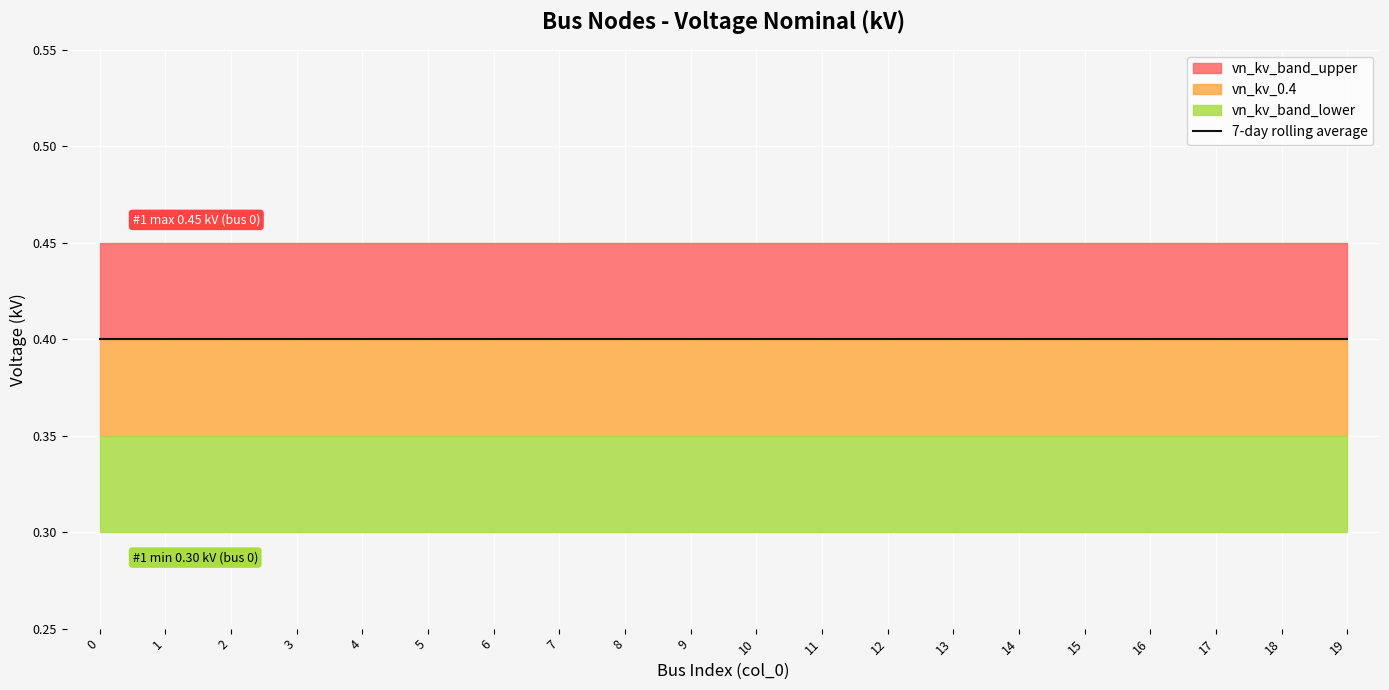

True or false: vn_kv_0.4 and vn_kv_band_lower intersect in this chart.

False